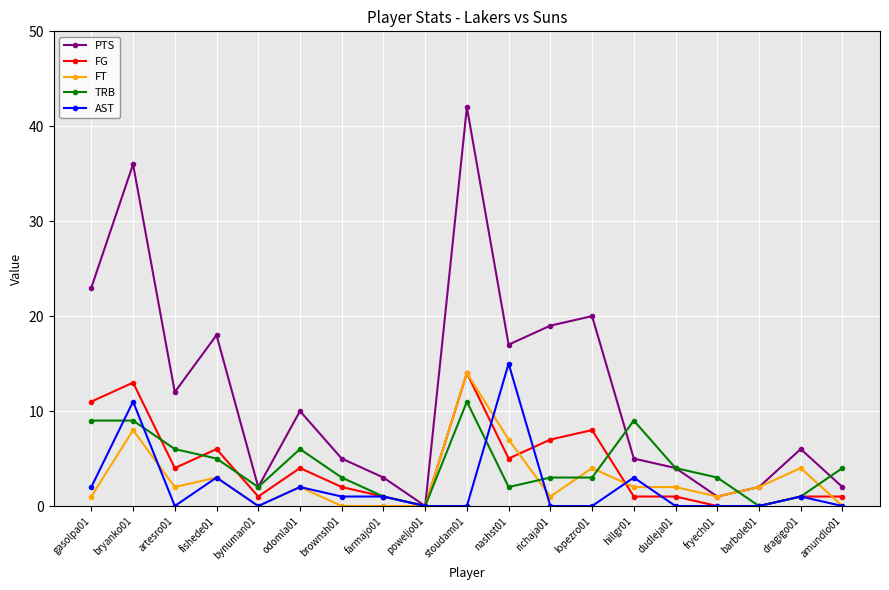

At which category is the sum across all series the highest?

stoudam01